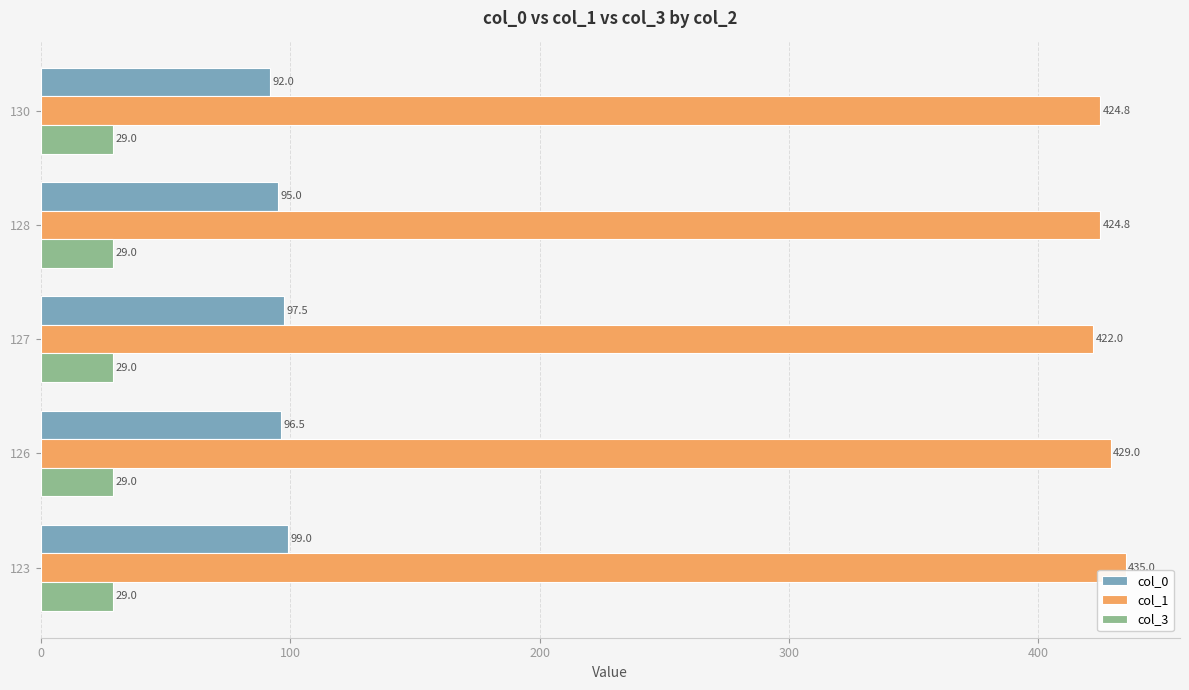

At which label does col_1 reach its minimum?

127